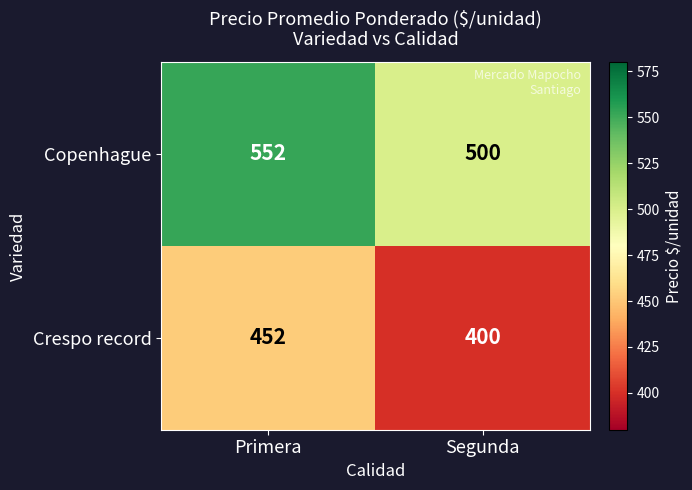

Reading left to right, transcribe all the data shown in this chart.

Copenhague: Primera=552	Segunda=500
Crespo record: Primera=452	Segunda=400